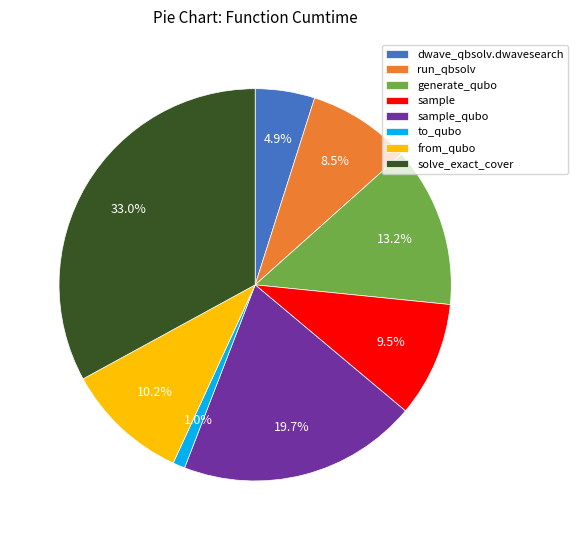

Count the number of slices in the pie.

8